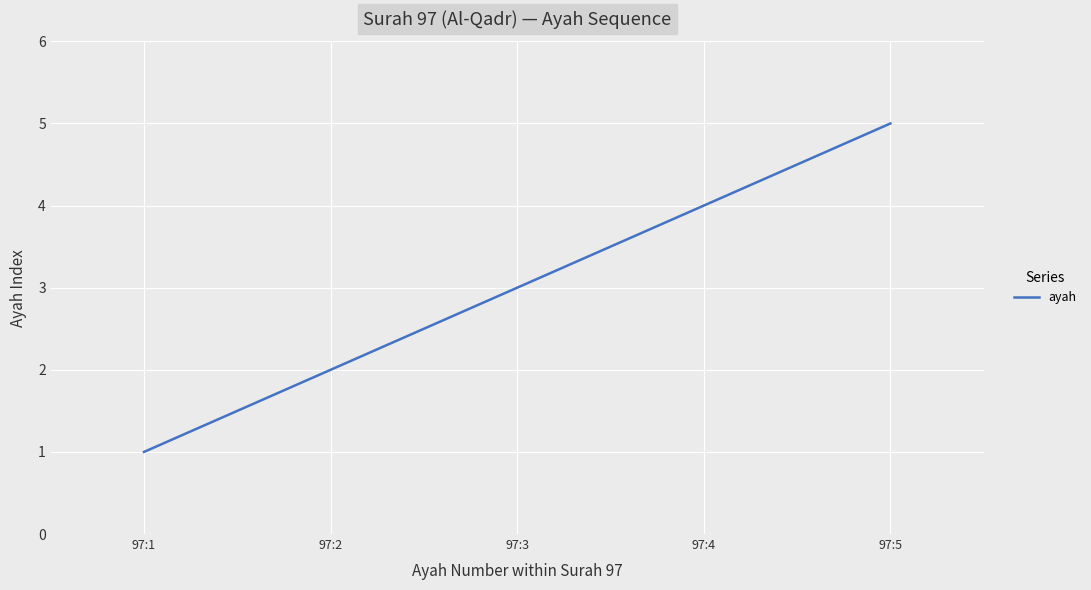

What is the difference between the values at 97:1 and 97:4?

3